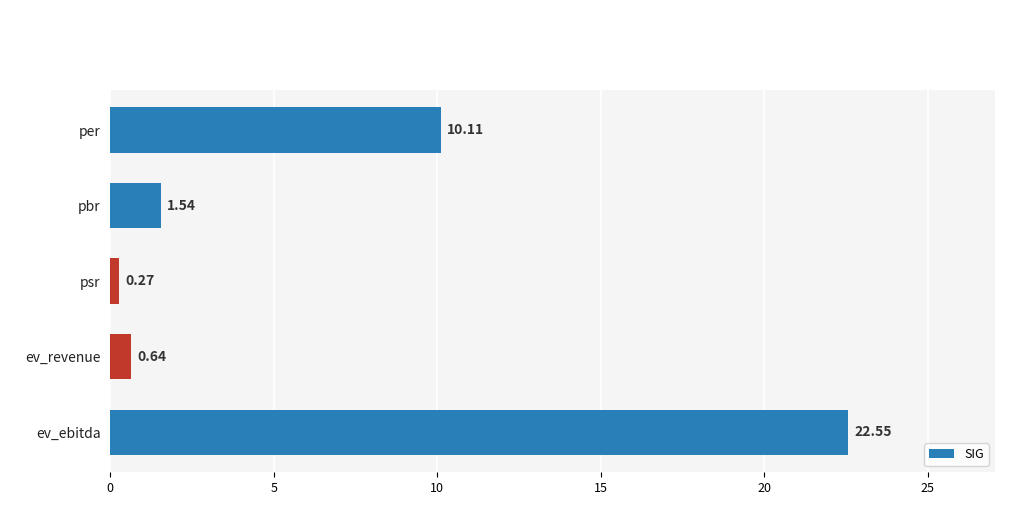

How many data points are above 1?

3